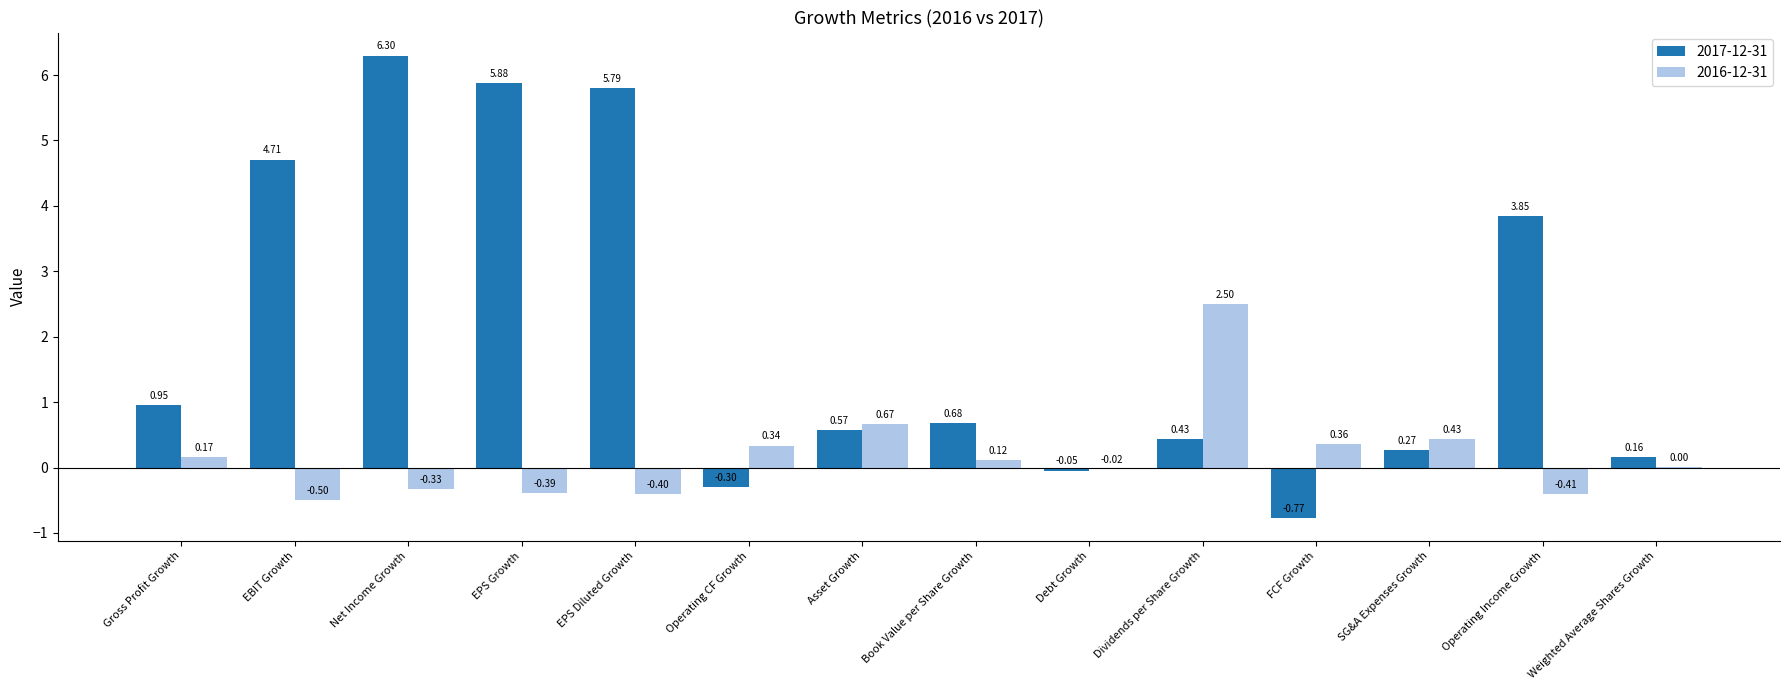

The value of 2016-12-31 at Dividends per Share Growth is 2.5. True or false?

True